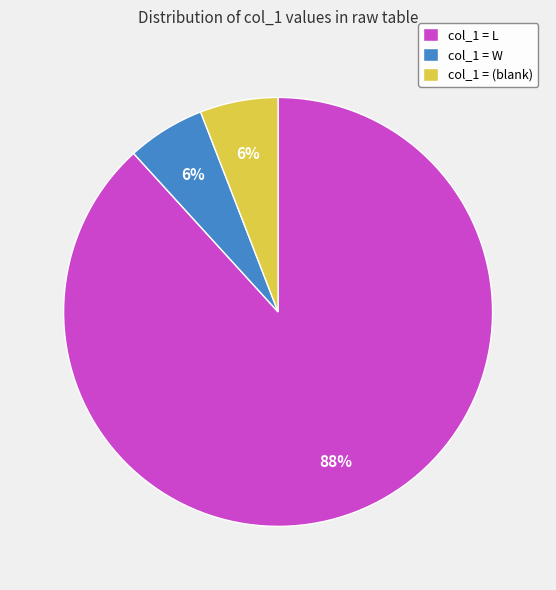

To the nearest percent, what is the average slice percentage?

33%